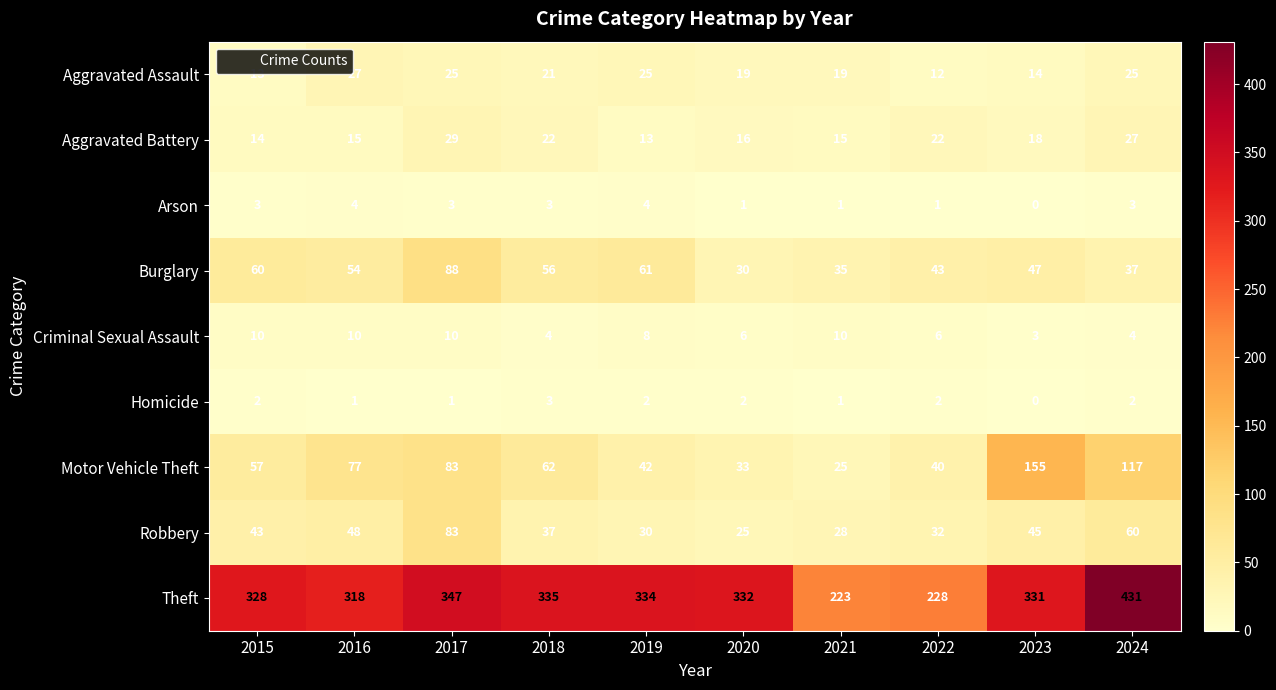

Which series has the largest total across all categories?

Theft